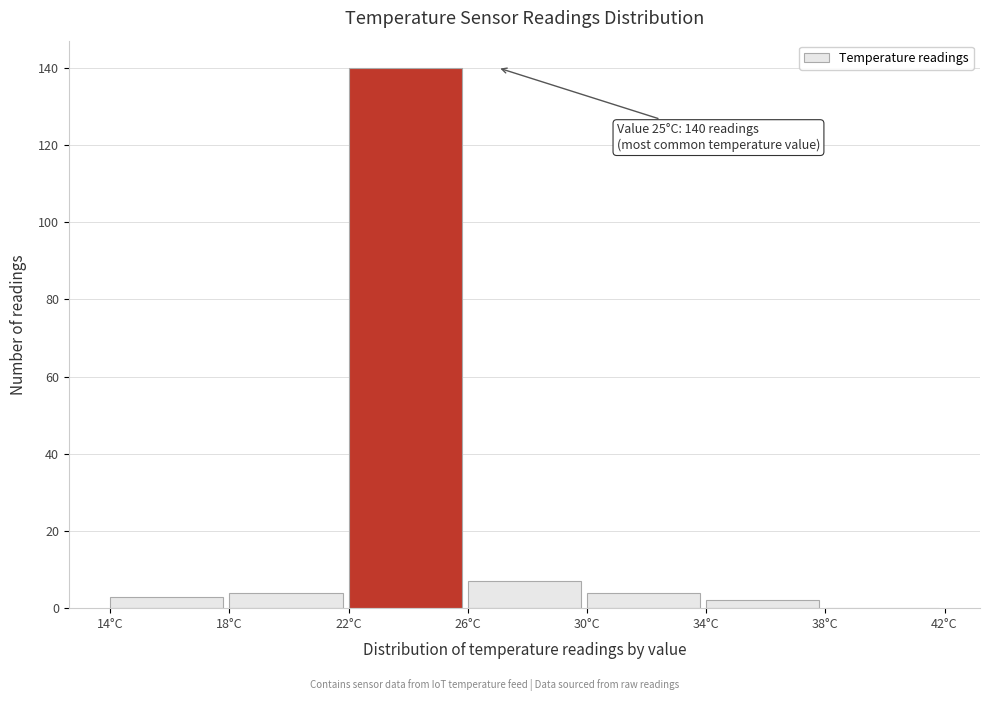

Over which range of the x-axis is the bar tallest?

22 to 26